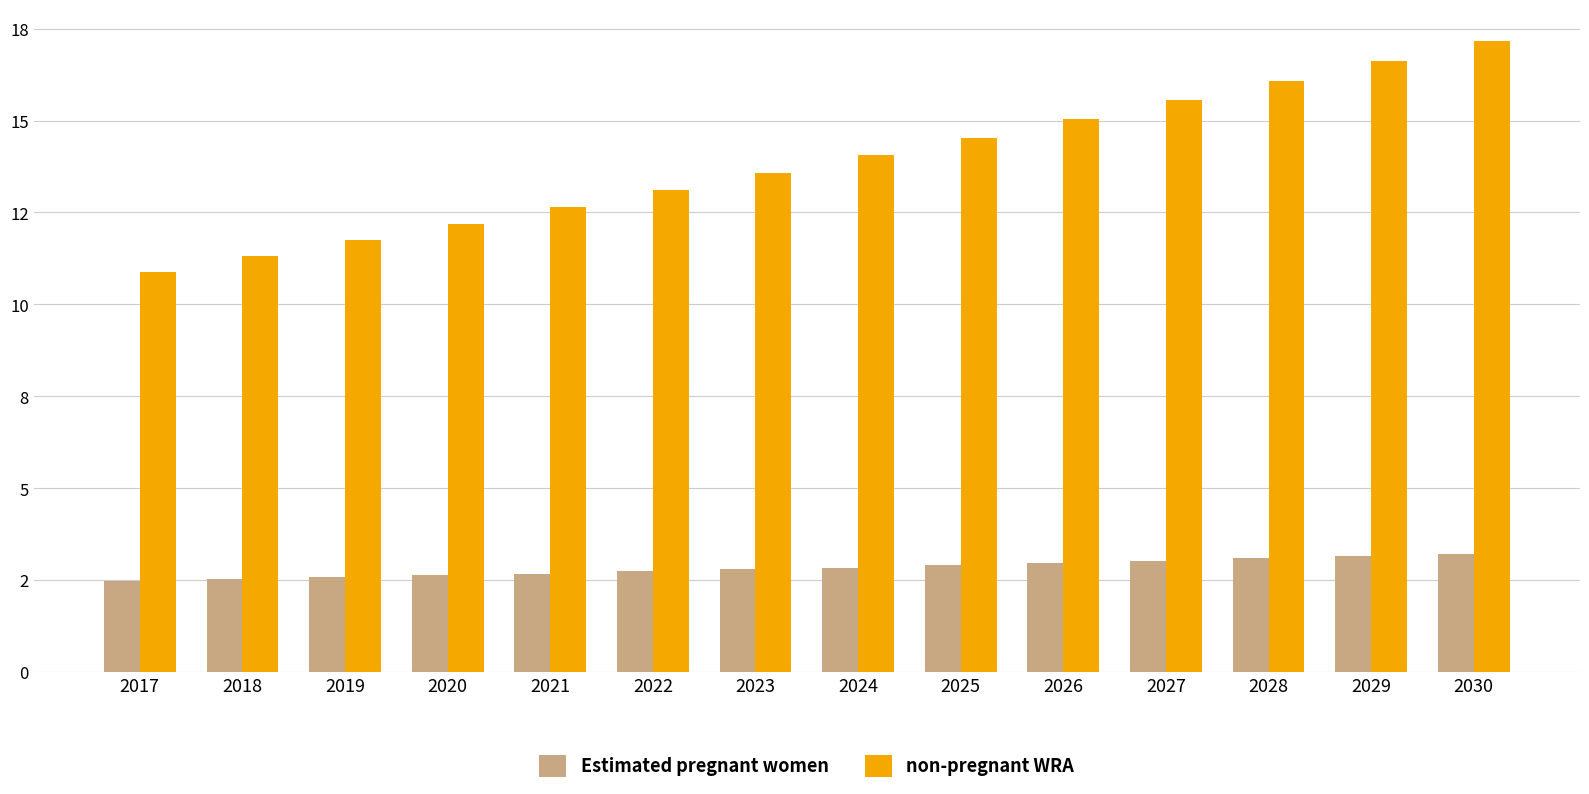

What are all the series names shown in the legend?

Estimated pregnant women, non-pregnant WRA